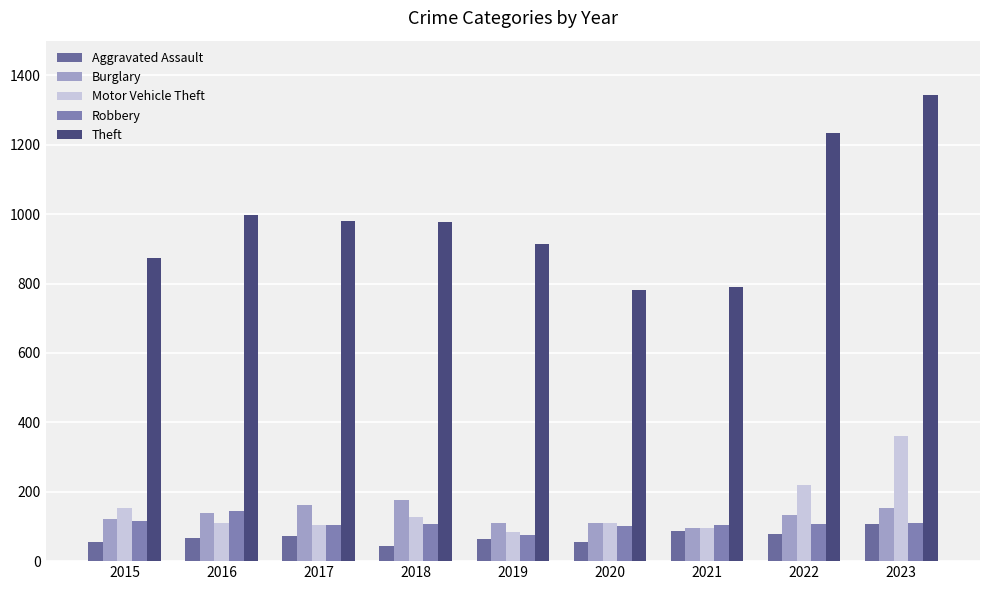

Which series has the largest total across all categories?

Theft